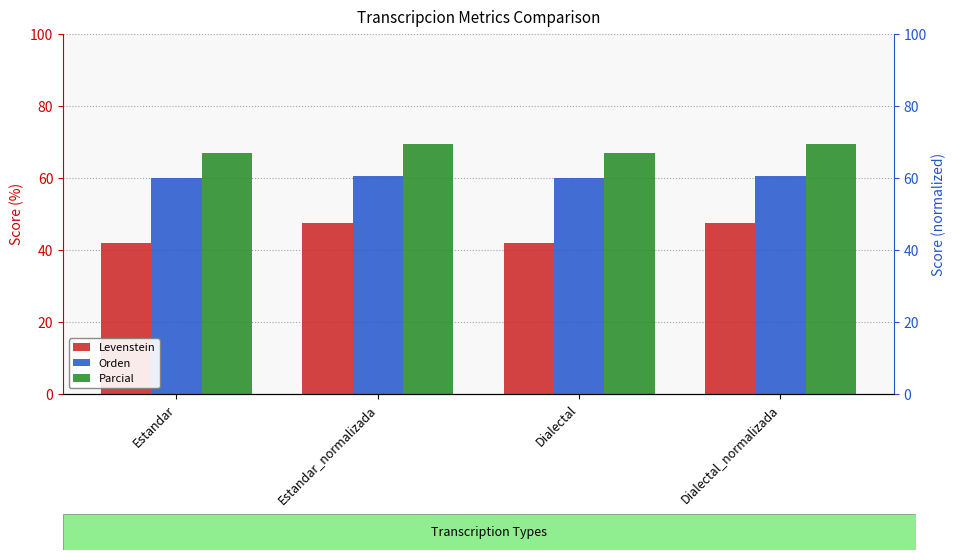

The value of Parcial at Dialectal_normalizada is 36.4. True or false?

False